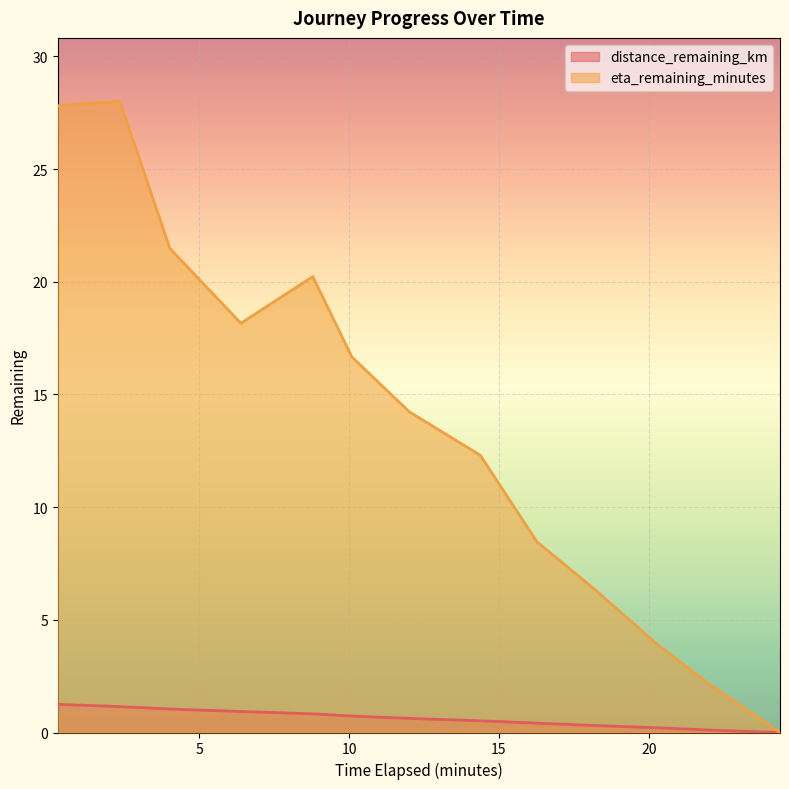

What is the sum of the eta_remaining_minutes values at 20.32 and 16.27?

12.3